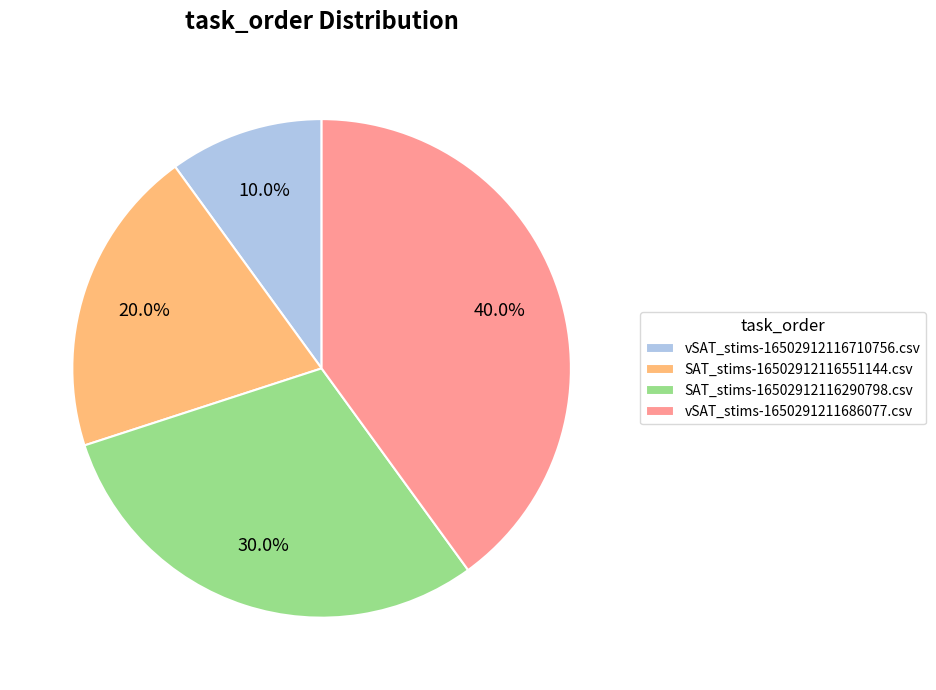

To the nearest percent, what percentage of the pie is SAT_stims-16502912116290798.csv?

30%